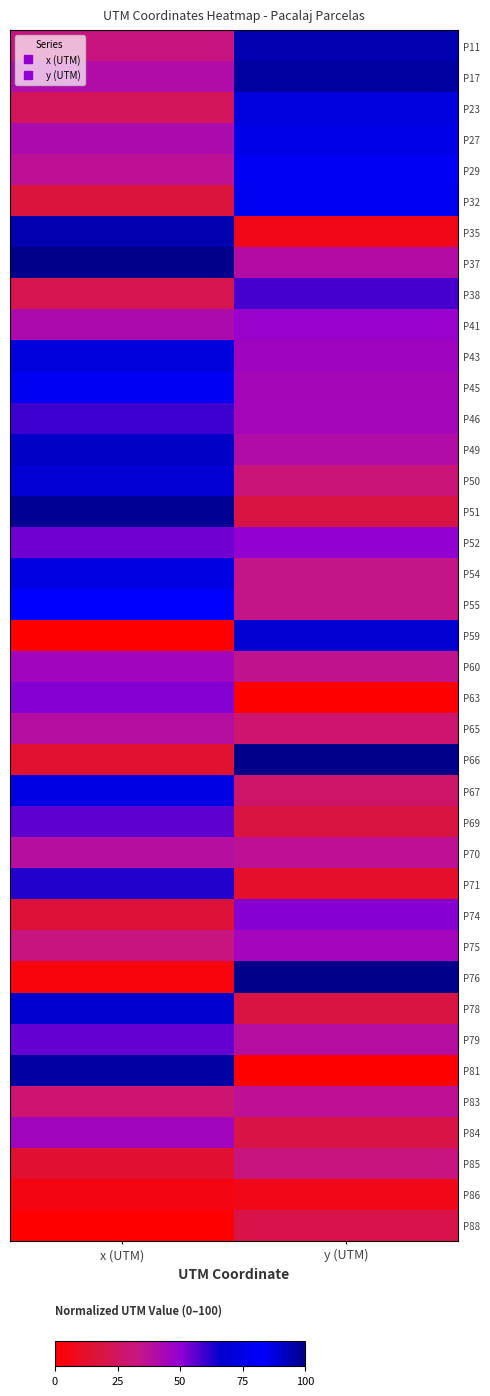

Reading left to right, transcribe all the data shown in this chart.

P11: x (UTM)=32.7	y (UTM)=94.1
P17: x (UTM)=40.5	y (UTM)=96.8
P23: x (UTM)=23.7	y (UTM)=72.9
P27: x (UTM)=42.0	y (UTM)=86.4
P29: x (UTM)=36.7	y (UTM)=80.0
P32: x (UTM)=16.9	y (UTM)=85.1
P35: x (UTM)=94.5	y (UTM)=6.7
P37: x (UTM)=100.0	y (UTM)=39.9
P38: x (UTM)=21.3	y (UTM)=58.9
P41: x (UTM)=42.1	y (UTM)=48.1
P43: x (UTM)=71.7	y (UTM)=46.2
P45: x (UTM)=79.4	y (UTM)=44.2
P46: x (UTM)=59.5	y (UTM)=44.7
P49: x (UTM)=91.2	y (UTM)=40.4
P50: x (UTM)=89.2	y (UTM)=30.1
P51: x (UTM)=98.2	y (UTM)=18.8
P52: x (UTM)=54.2	y (UTM)=50.3
P54: x (UTM)=73.5	y (UTM)=34.1
P55: x (UTM)=83.3	y (UTM)=34.3
P59: x (UTM)=0.0	y (UTM)=68.1
P60: x (UTM)=45.6	y (UTM)=35.2
P63: x (UTM)=51.7	y (UTM)=0.0
P65: x (UTM)=39.5	y (UTM)=28.4
P66: x (UTM)=13.9	y (UTM)=99.7
P67: x (UTM)=74.8	y (UTM)=27.2
P69: x (UTM)=56.2	y (UTM)=18.0
P70: x (UTM)=38.9	y (UTM)=37.1
P71: x (UTM)=62.6	y (UTM)=12.3
P74: x (UTM)=15.8	y (UTM)=51.3
P75: x (UTM)=32.7	y (UTM)=45.1
P76: x (UTM)=3.7	y (UTM)=100.0
P78: x (UTM)=67.3	y (UTM)=18.5
P79: x (UTM)=55.3	y (UTM)=39.3
P81: x (UTM)=96.3	y (UTM)=0.4
P83: x (UTM)=28.8	y (UTM)=36.9
P84: x (UTM)=45.5	y (UTM)=19.2
P85: x (UTM)=14.2	y (UTM)=32.3
P86: x (UTM)=4.3	y (UTM)=7.4
P88: x (UTM)=0.8	y (UTM)=20.1